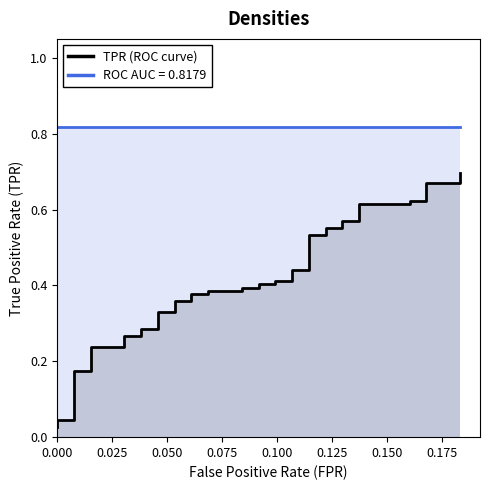

The value at 32 is 0.2. True or false?

False